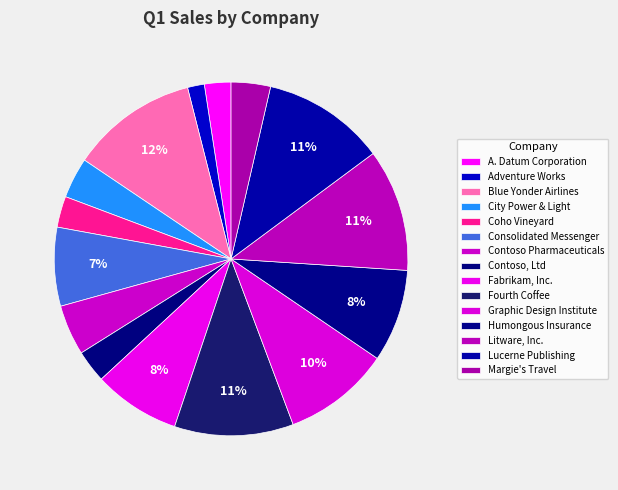

How many segments does this pie chart have?

15